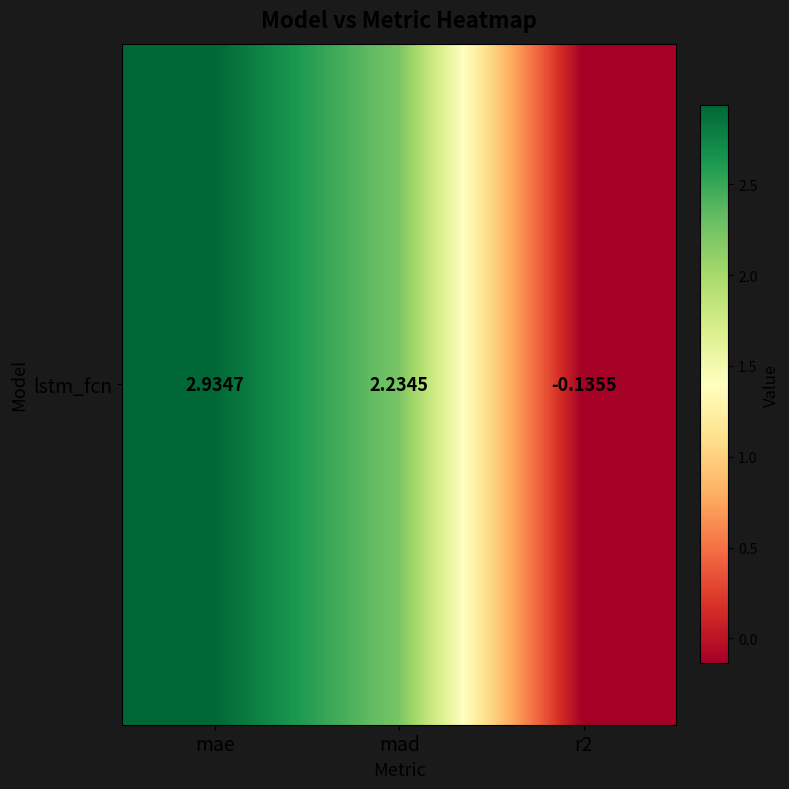

At which category does the chart reach its minimum across all series?

r2